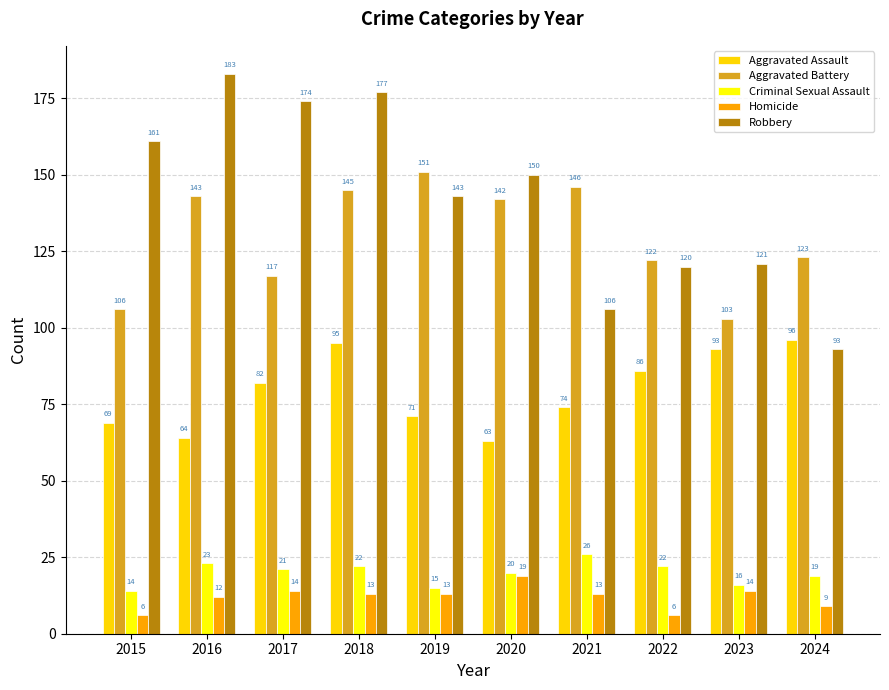

What is the sum of all Homicide values?

119